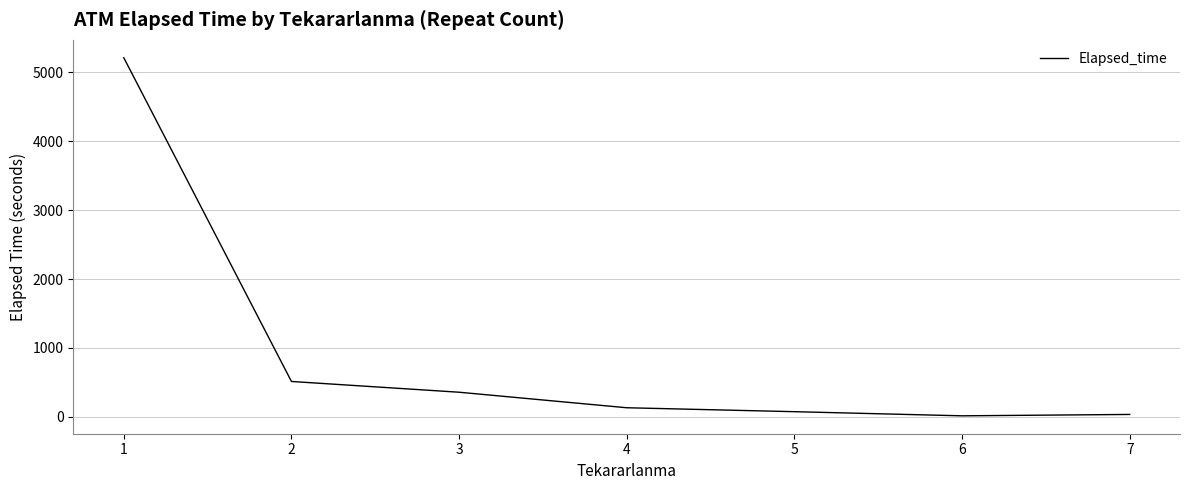

How many categories are shown in the chart?

7